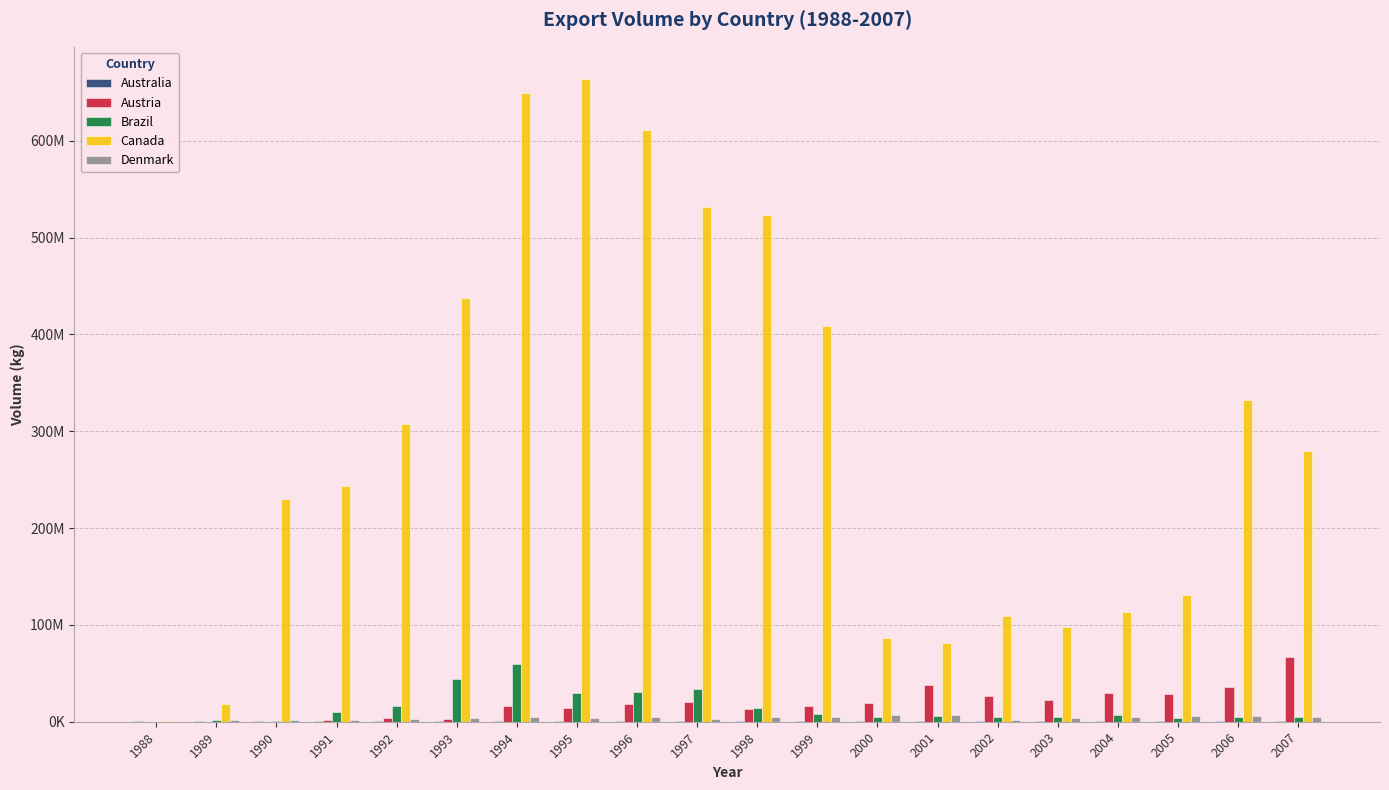

Are the bars grouped side by side (vs. stacked)?

Yes